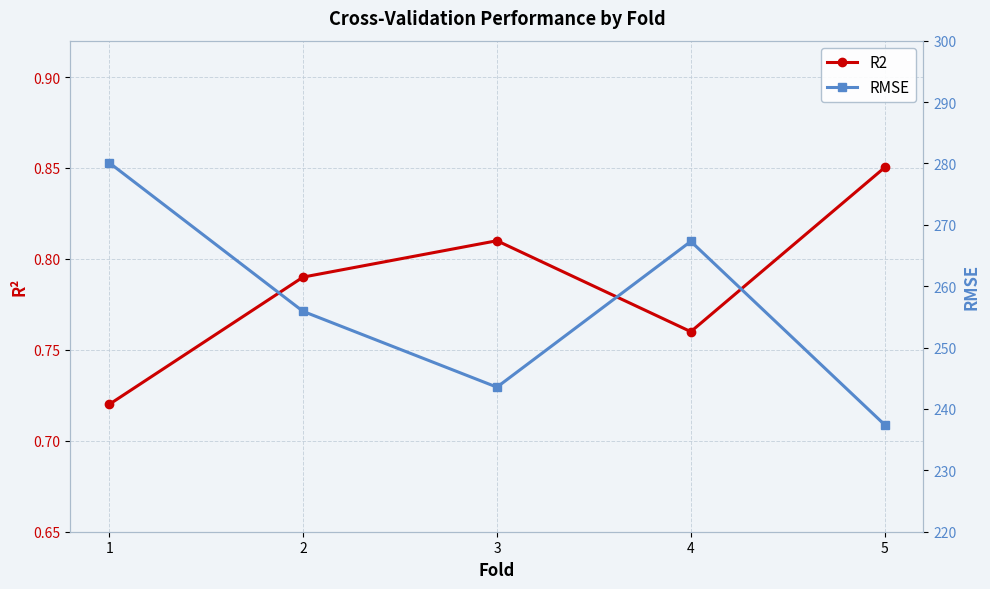

True or false: R2 and RMSE intersect in this chart.

False